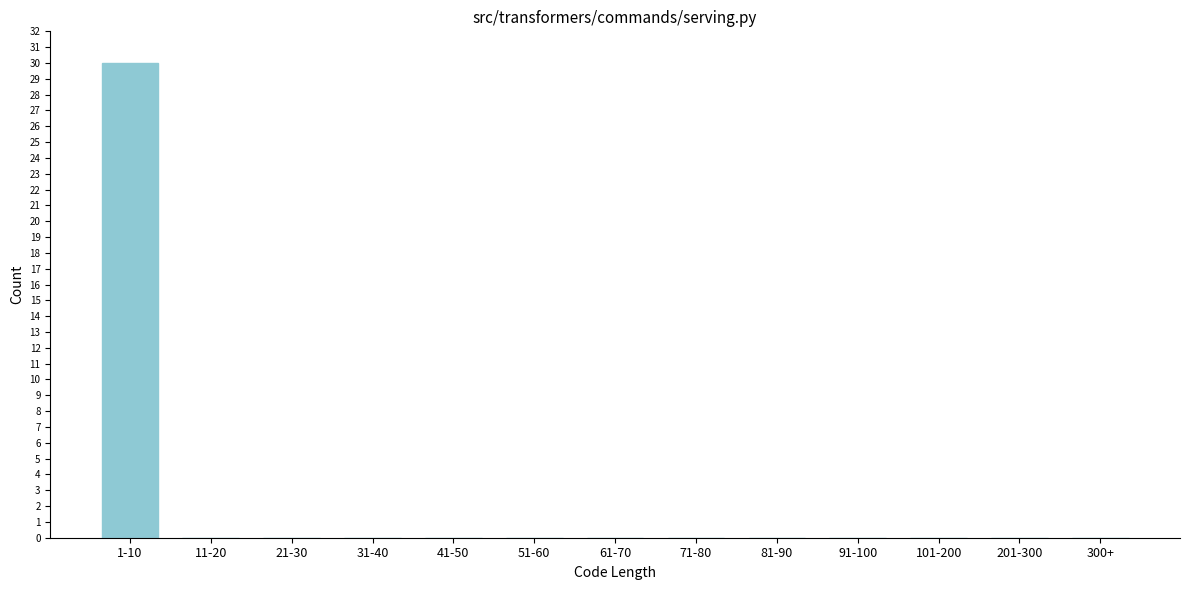

Reading left to right, list all the values displayed in this chart.

1-10=30	11-20=0	21-30=0	31-40=0	41-50=0	51-60=0	61-70=0	71-80=0	81-90=0	91-100=0	101-200=0	201-300=0	300+=0